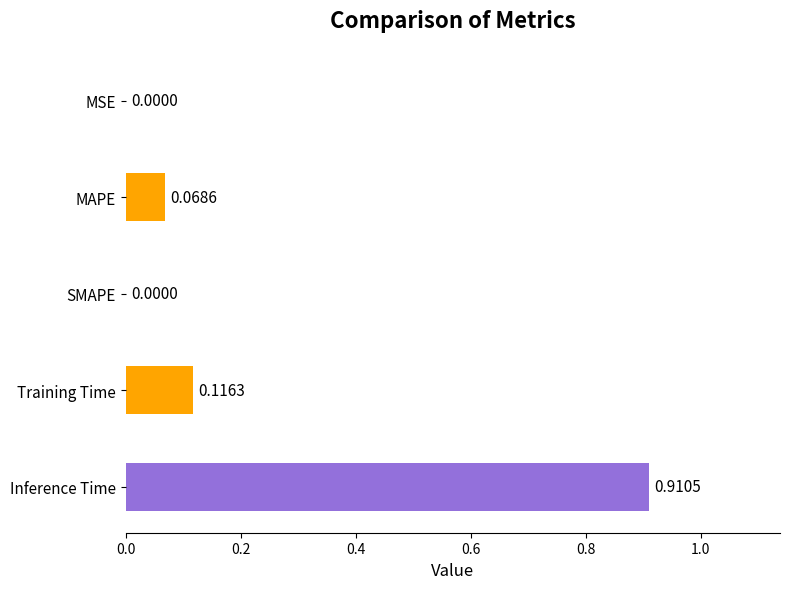

What is the change in value from SMAPE to Inference Time?

+0.9